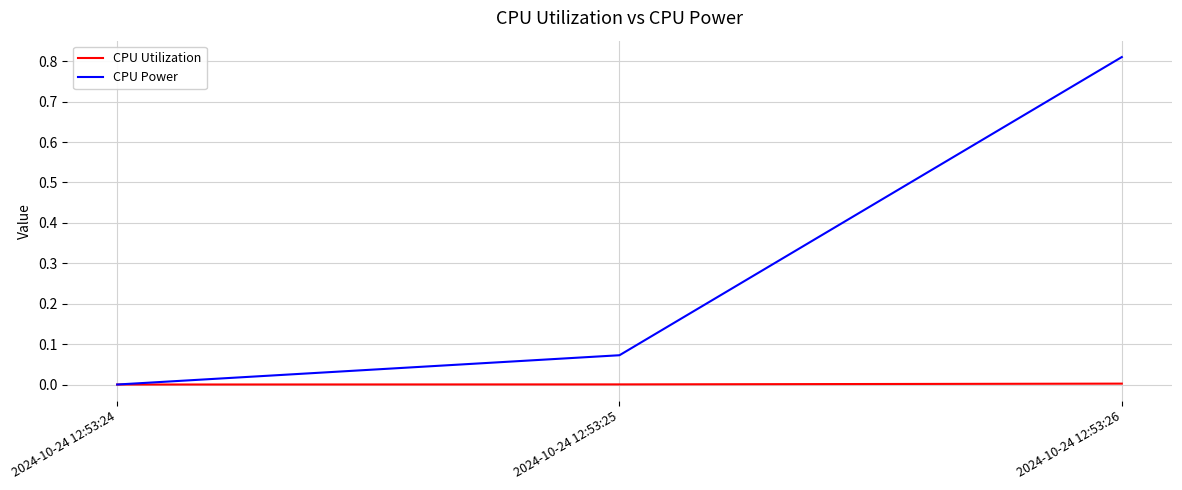

Between 2024-10-24 12:53:25 and 2024-10-24 12:53:26, which series saw the biggest shift?

CPU Power